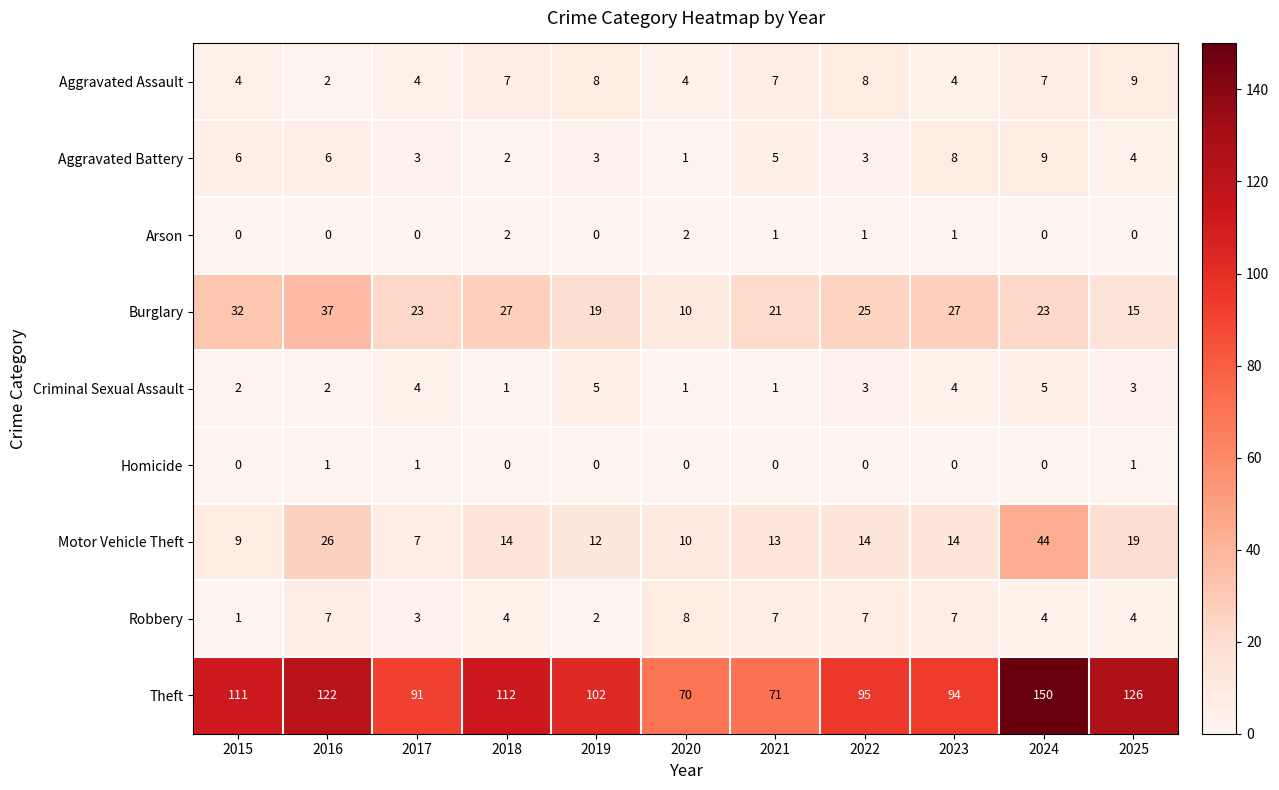

Which series has the largest range (max minus min)?

Theft